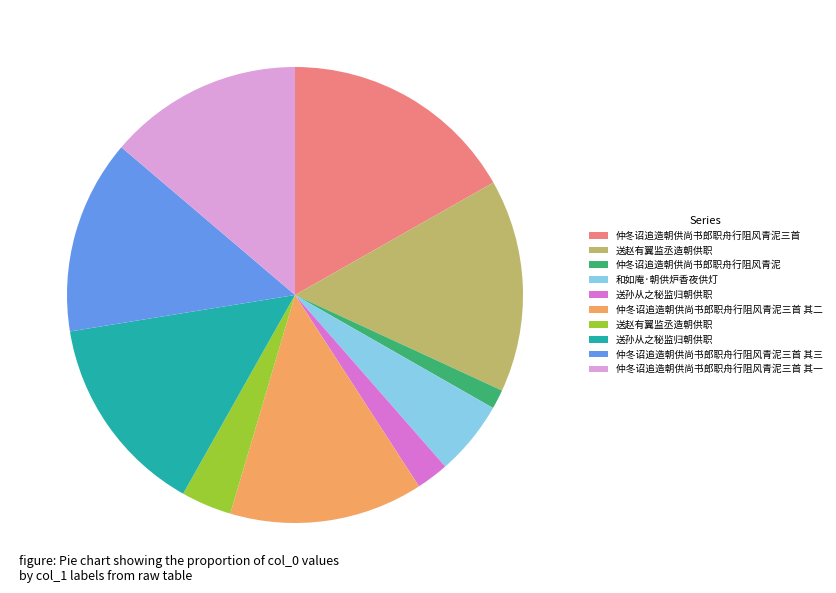

Does any single category account for the majority?

No